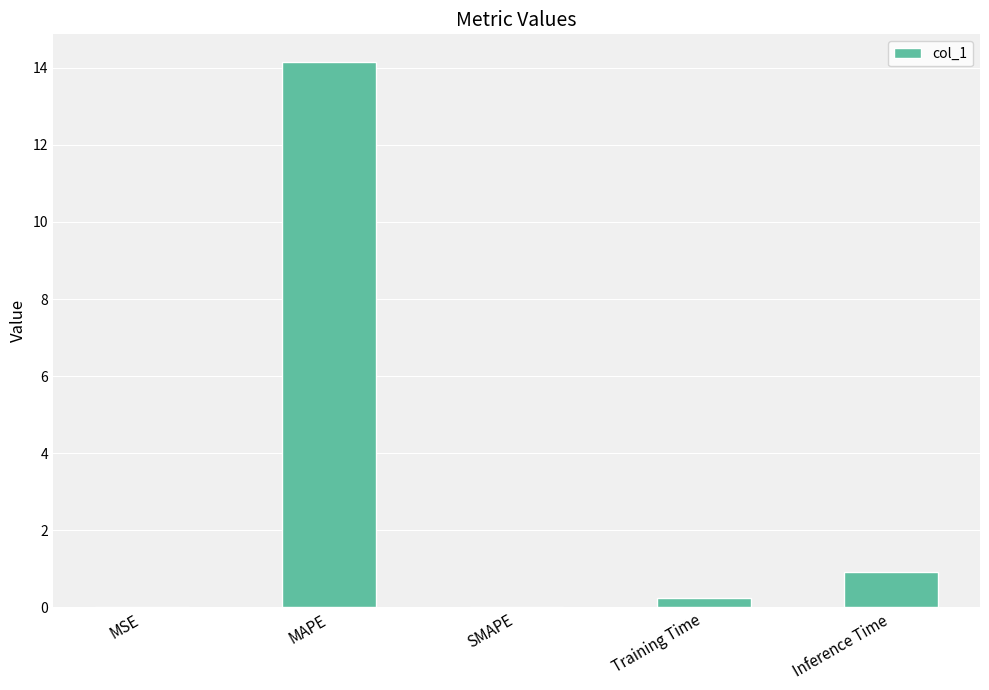

What is the greatest value displayed?

14.2